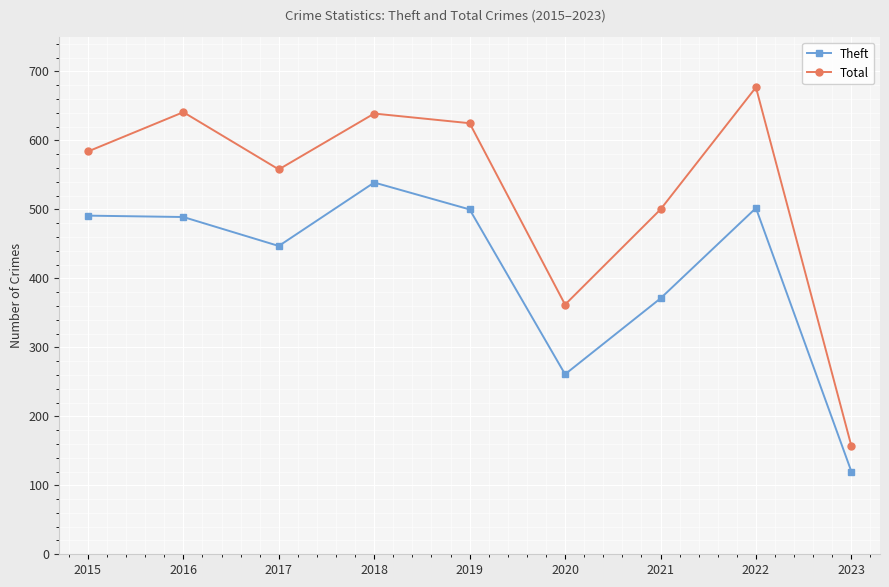

In Theft, how many points are lower than both neighbors (excluding endpoints)?

2